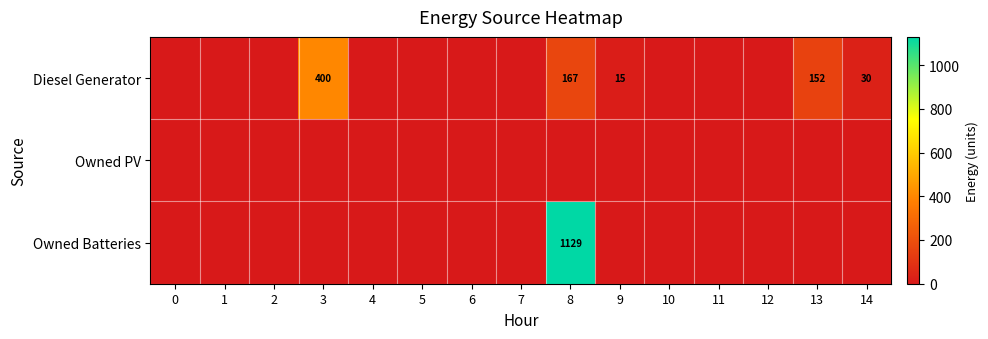

The value of Diesel Generator at 8 is 167. True or false?

True